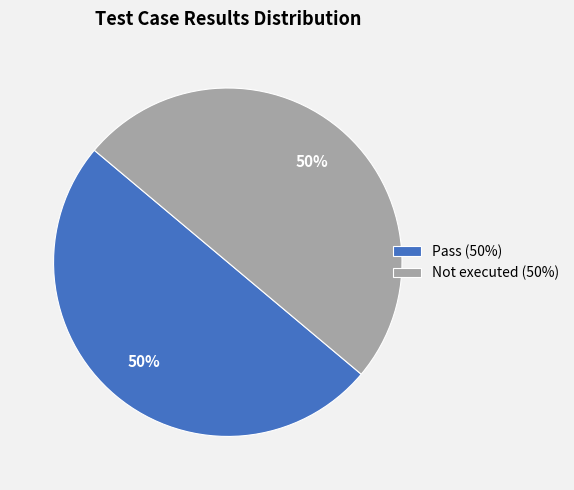

To the nearest percent, what percentage of the pie is Pass (50%)?

50%